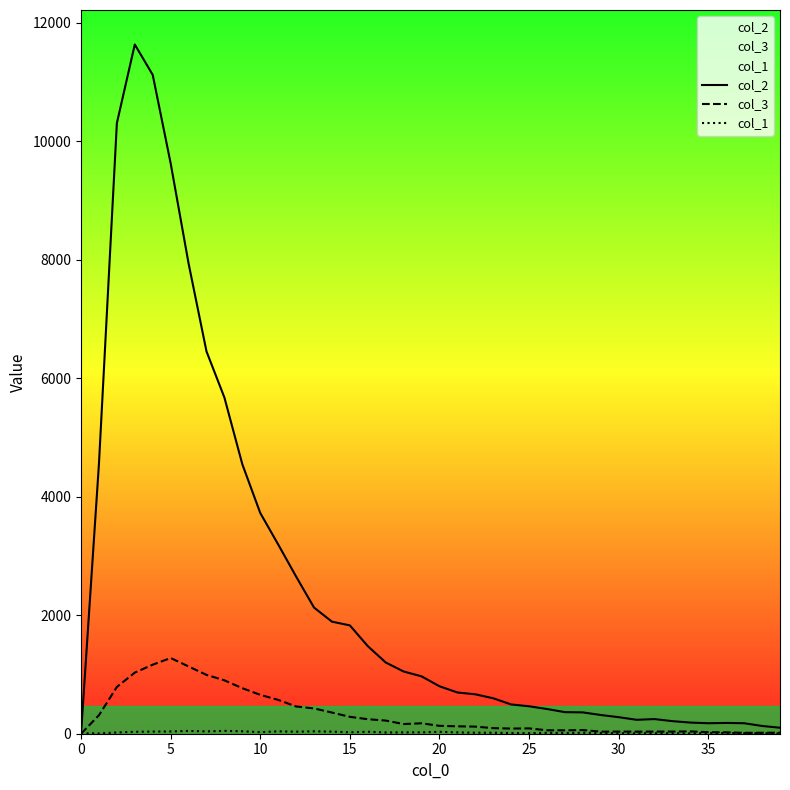

Which series has the largest total across all categories?

col_2